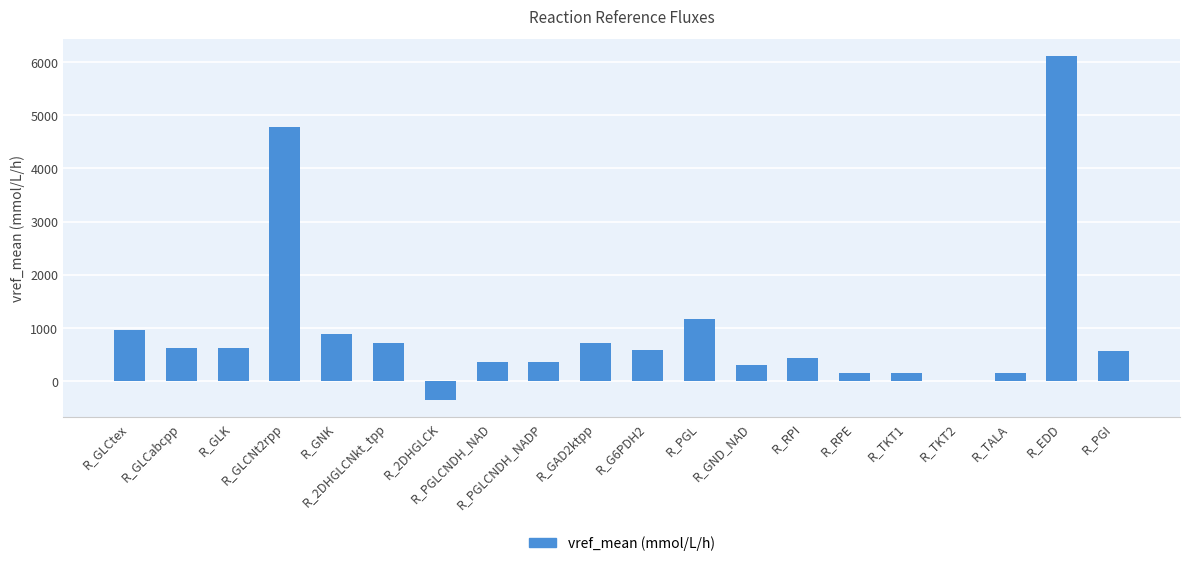

How many categories are shown in the chart?

20